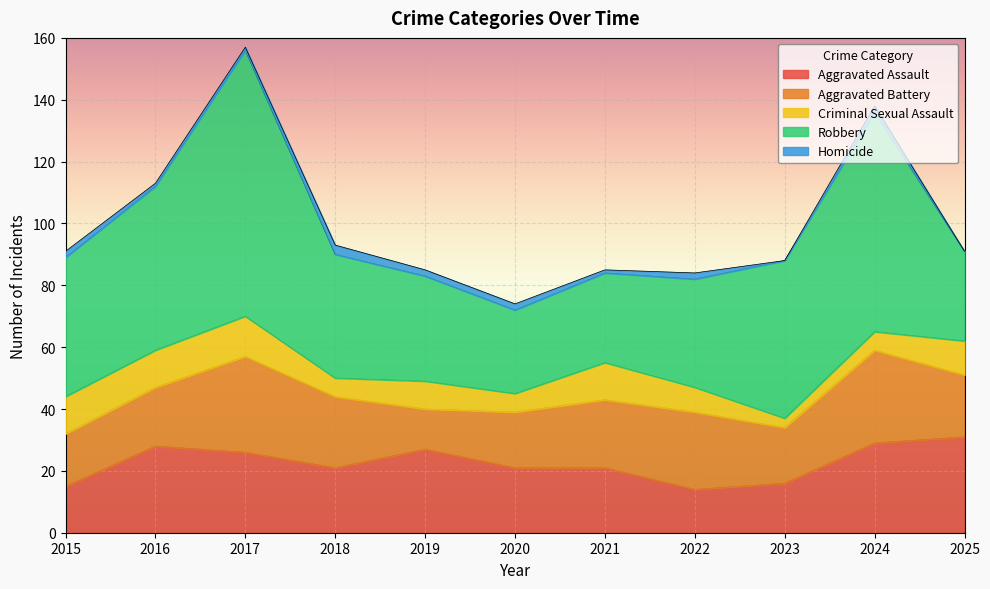

What are all the series names shown in the legend?

Aggravated Assault, Aggravated Battery, Criminal Sexual Assault, Robbery, Homicide